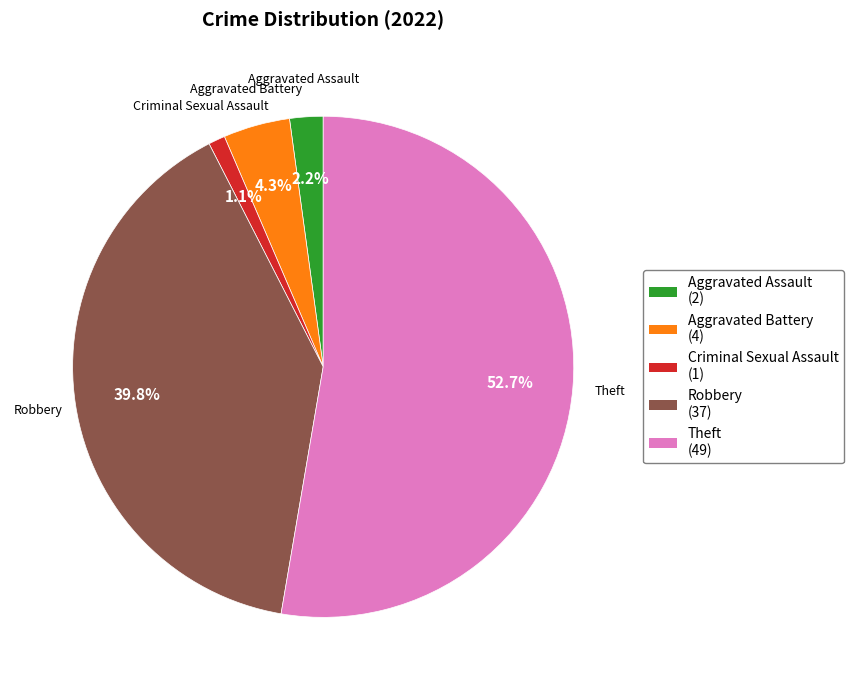

Count the number of slices in the pie.

5